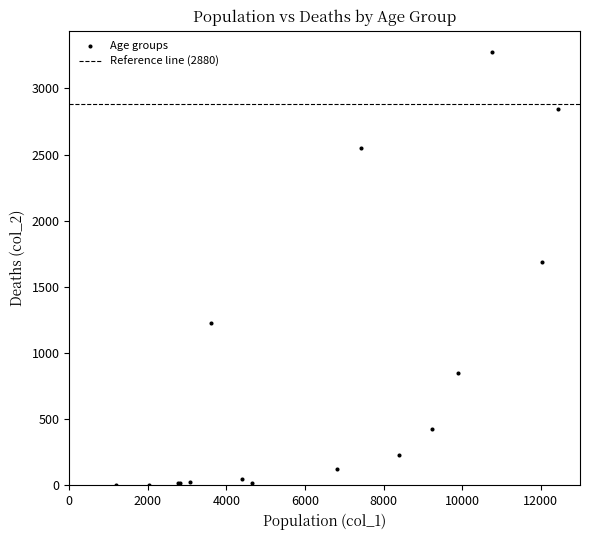

What Y value in the scatter plot is closest to 1638?

1690